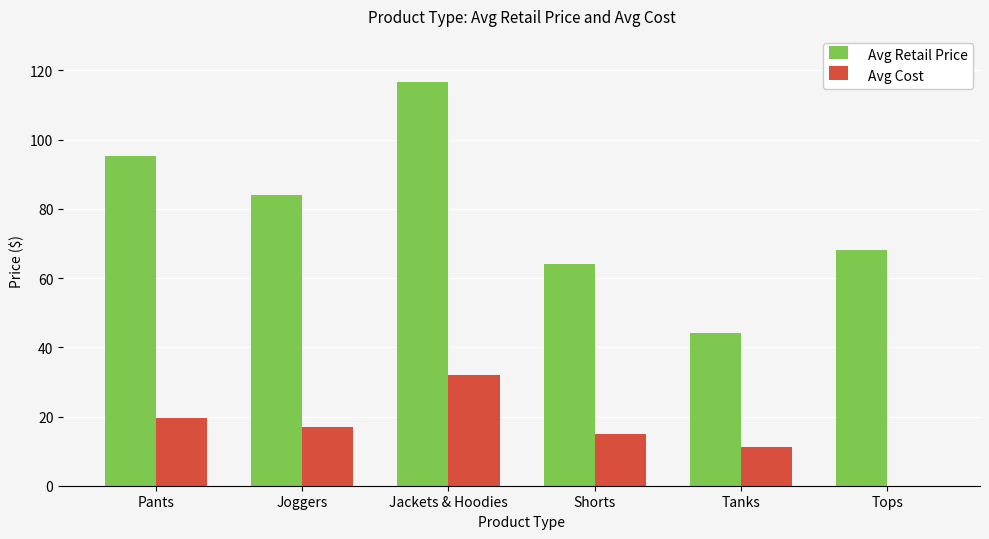

What are all the series names shown in the legend?

Avg Retail Price, Avg Cost